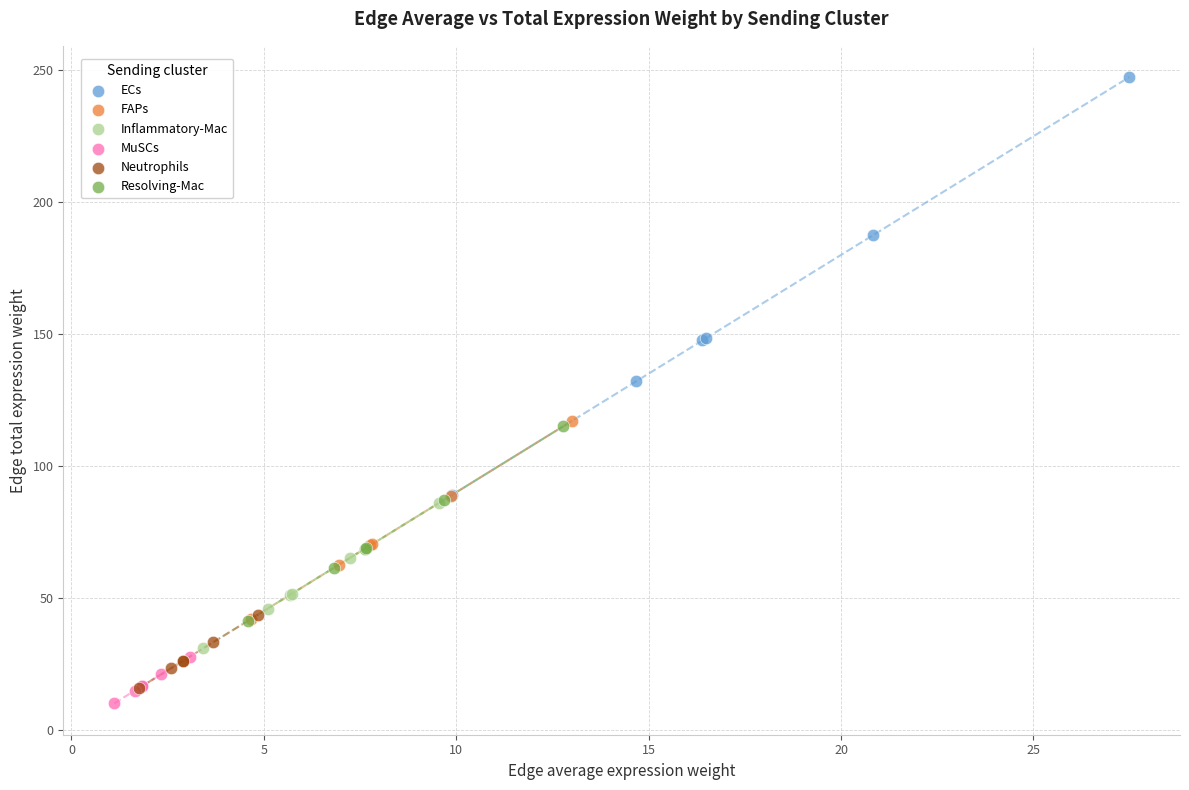

Which series has the largest Y range (max minus min)?

ECs